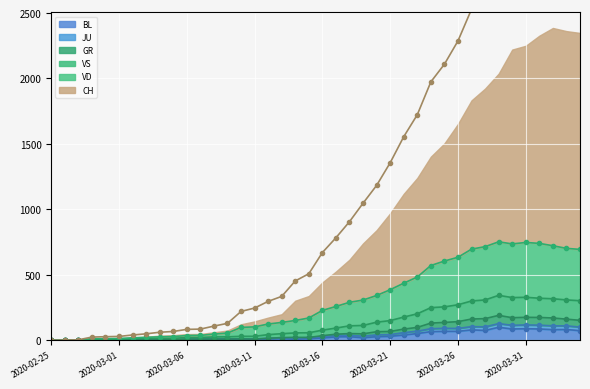

What is the value of the GR point at the 14th from the left?

9